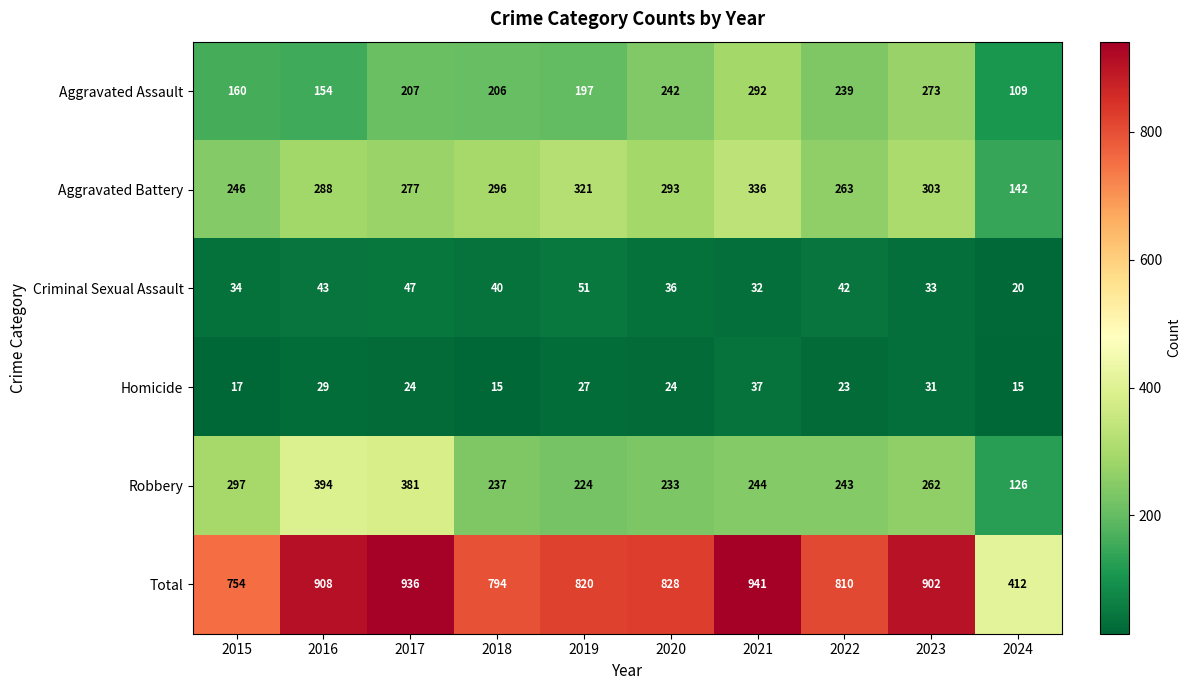

Which series has the widest spread of values?

Total